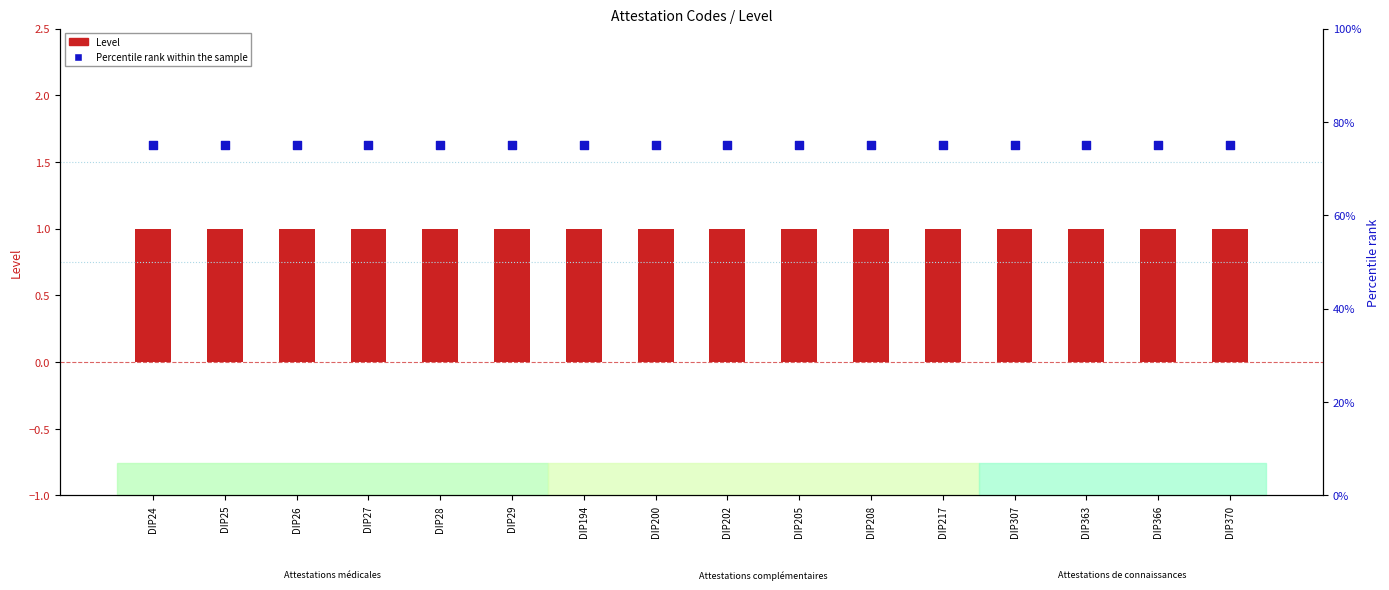

Which series has the widest spread of Y values?

Level